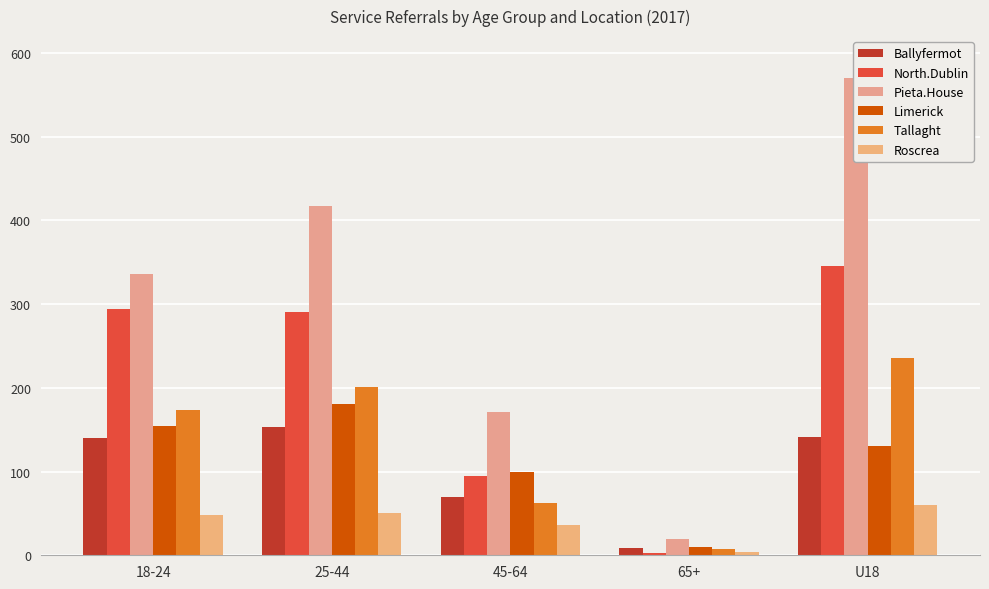

What is the total value across all series at 18-24?

1146